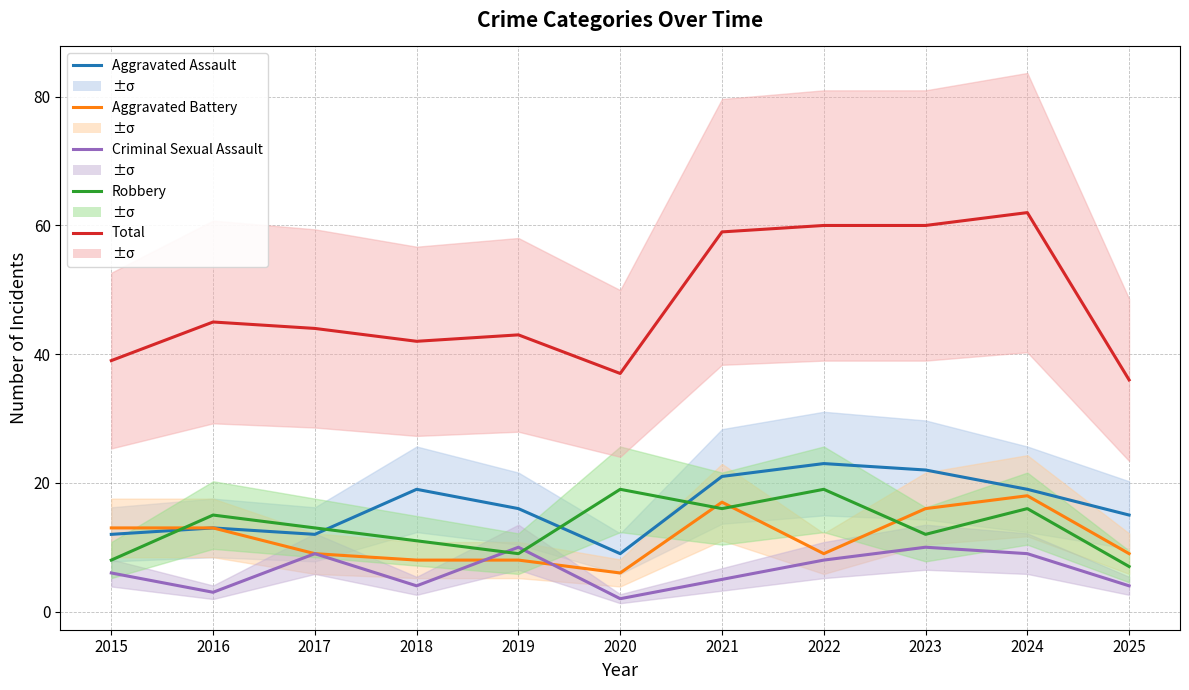

Between which two adjacent categories do Robbery and Aggravated Battery first intersect?

2015 and 2016